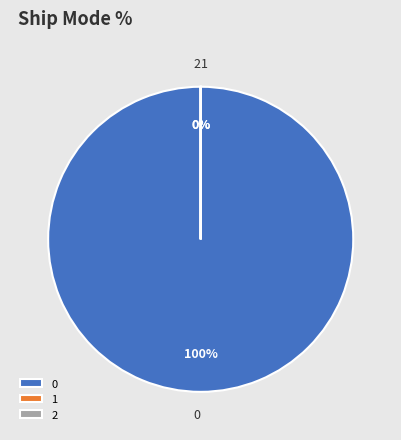

How many segments does this pie chart have?

3